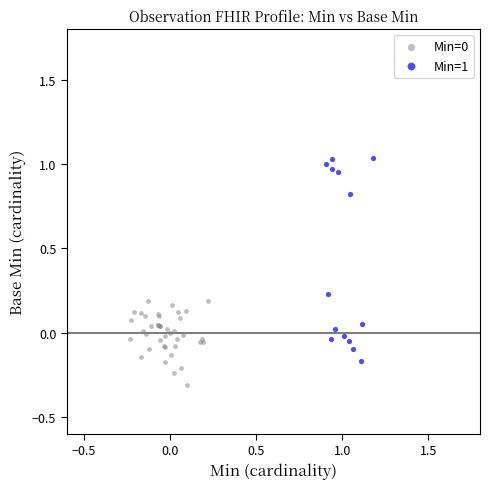

Which series reaches the maximum Y coordinate?

Min=1